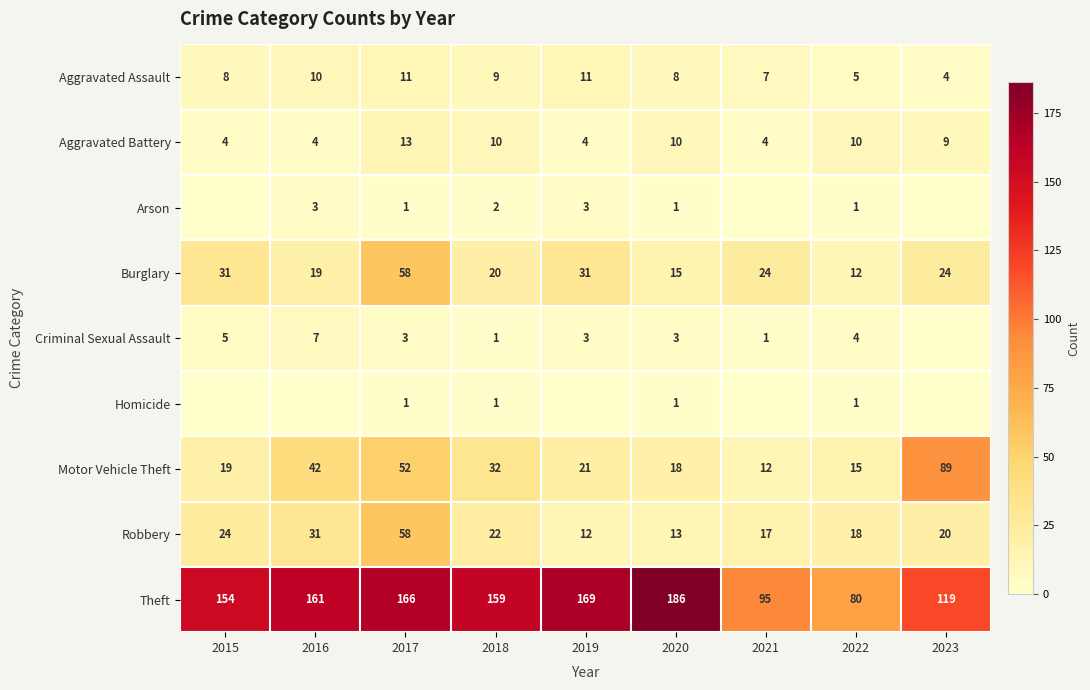

At which label does Theft reach its peak?

2020